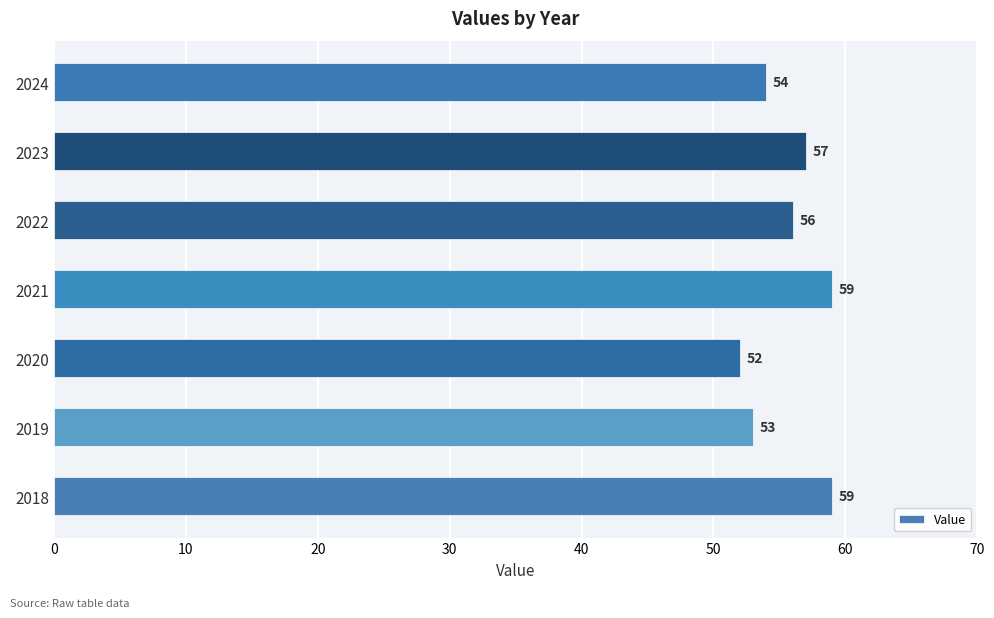

How many values are between 53 and 59?

6